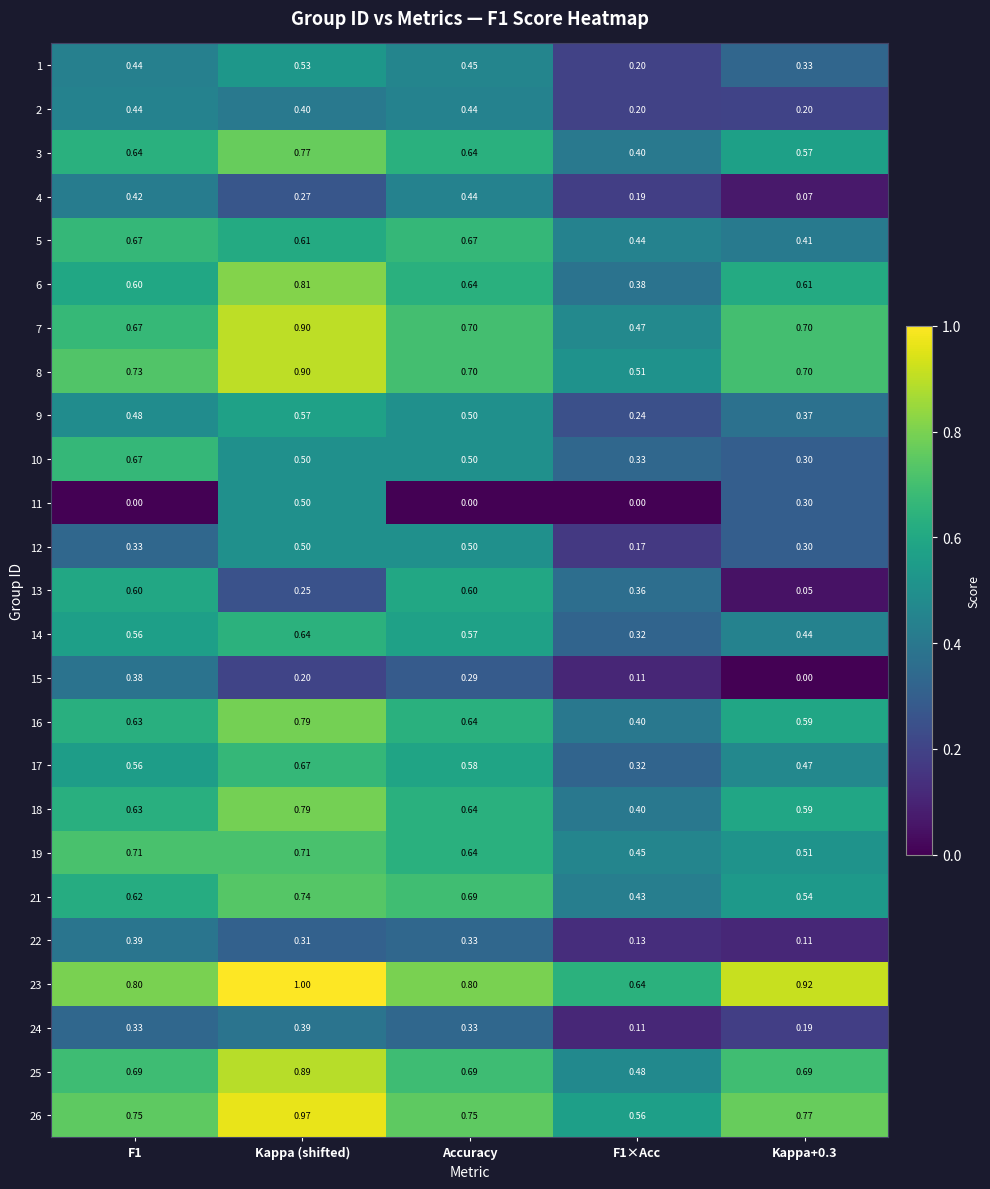

What is the total value across all series at Kappa+0.3?

10.7